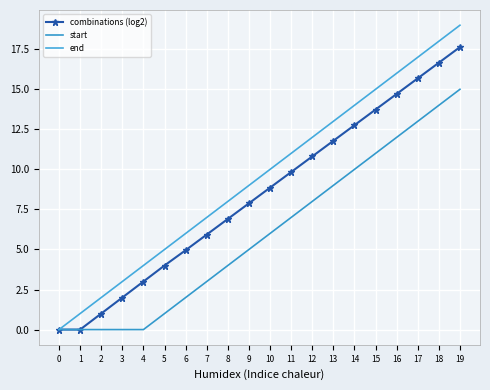

What is the value of the combinations (log2) point at the 4th from the left?

2.0